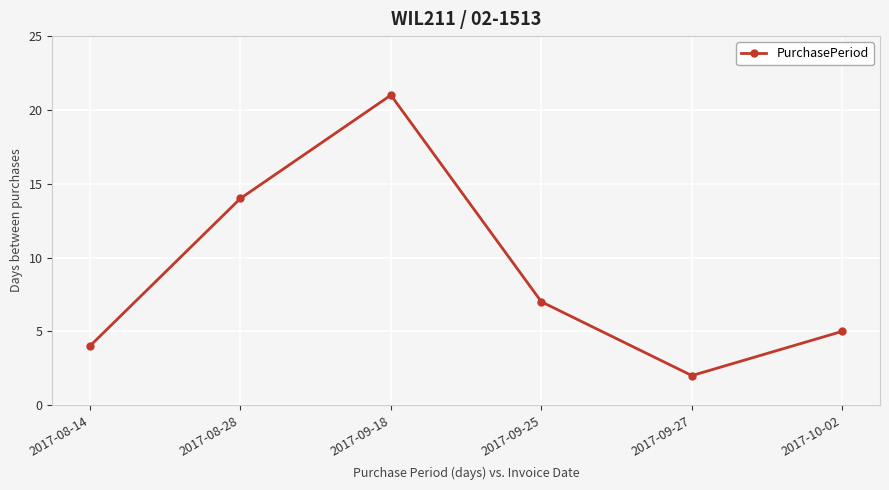

What is the value of the 3rd point from the left?

21